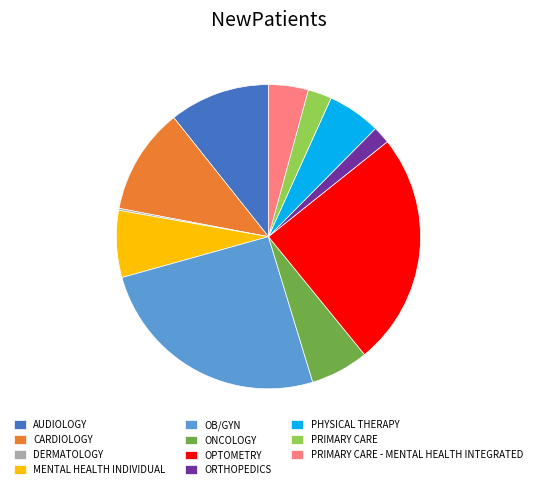

What is the ratio of the value at PRIMARY CARE to the value at PRIMARY CARE - MENTAL HEALTH INTEGRATED?

0.6